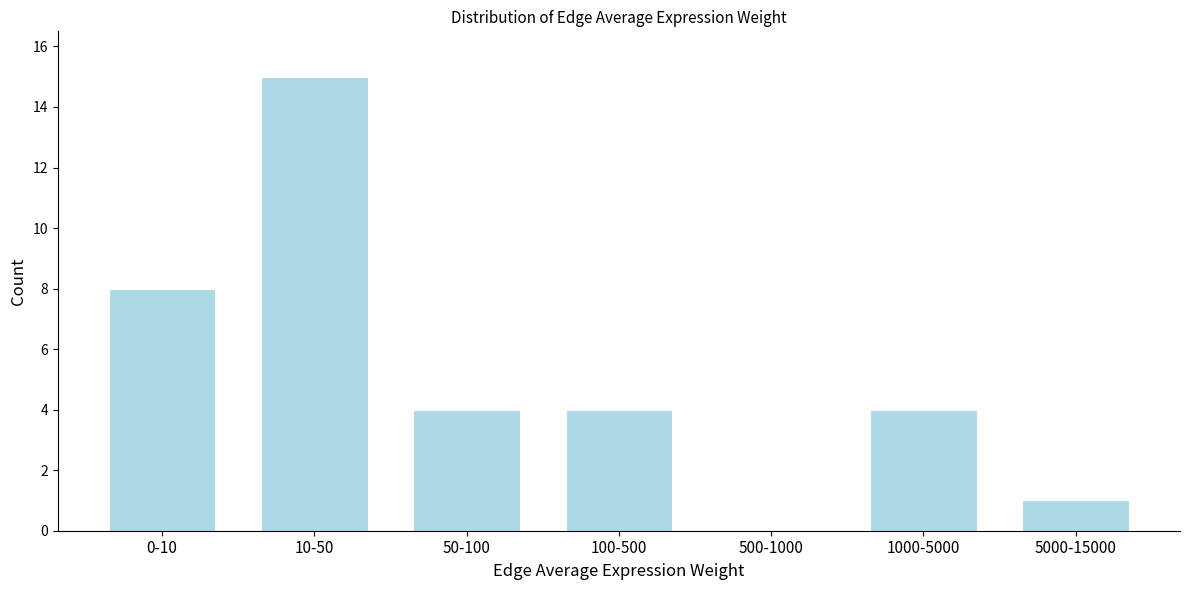

Reading left to right, what are all the values shown in this chart?

0-10=8	10-50=15	50-100=4	100-500=4	500-1000=0	1000-5000=4	5000-15000=1